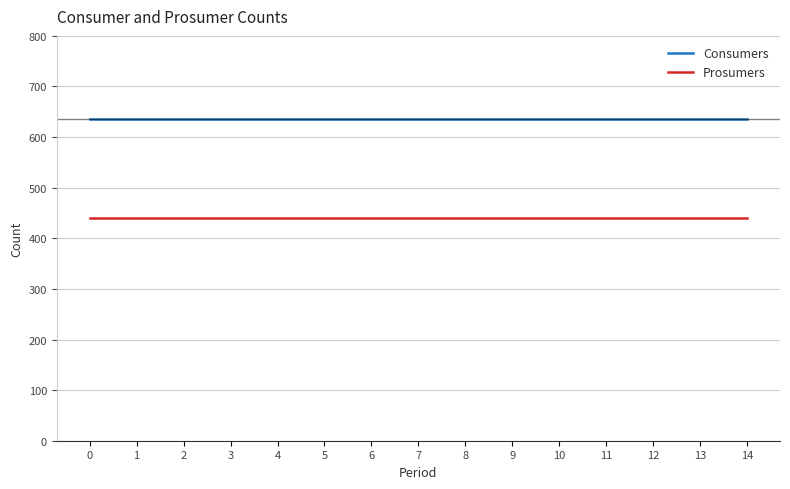

At 5, list the series in order from largest to smallest.

Consumers, Prosumers